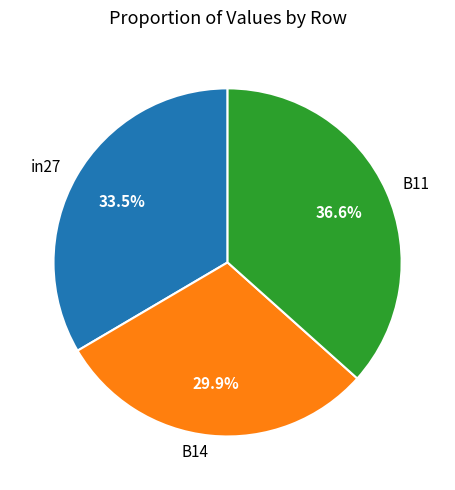

Count the number of slices in the pie.

3